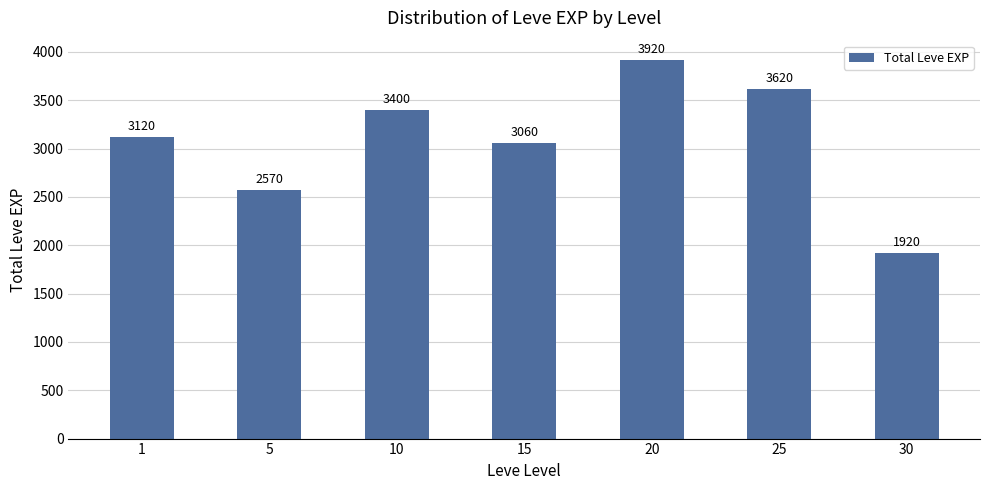

Reading left to right, extract all data points from this chart.

3120	2570	3400	3060	3920	3620	1920